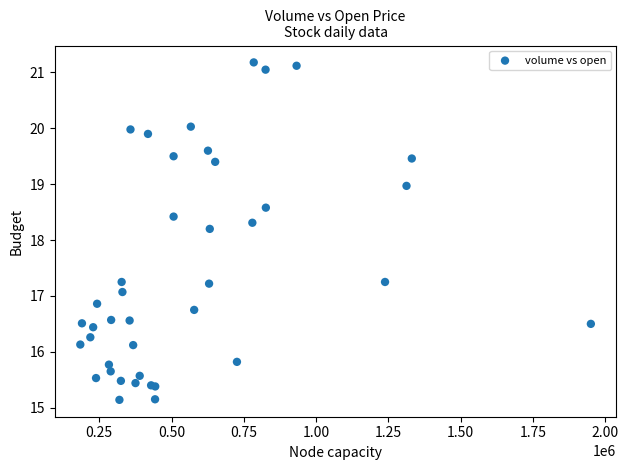

What Y value in the scatter plot is closest to 18?

18.2